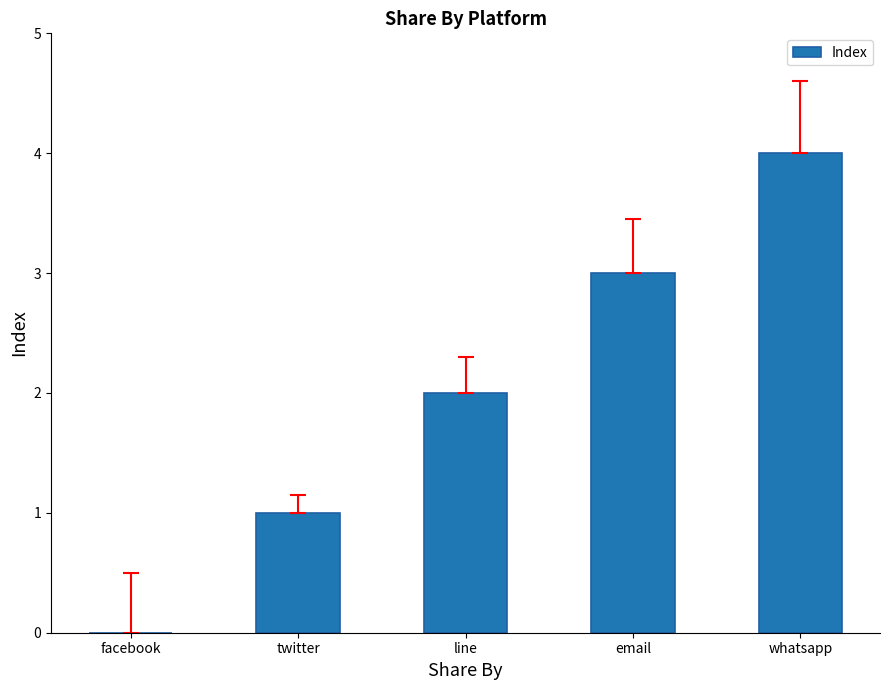

How many values are between 1 and 3?

3